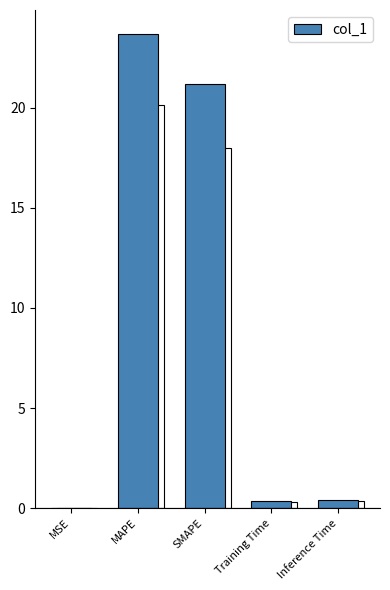

The value at MAPE is 23.7. True or false?

True